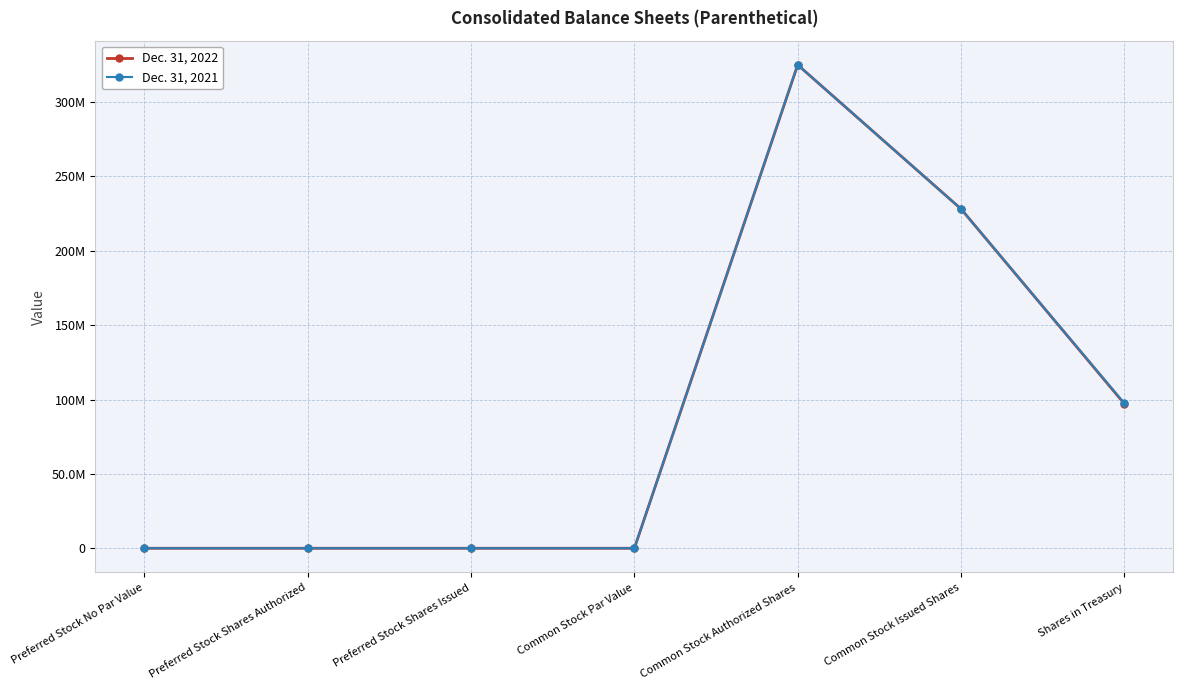

What are all the series names shown in the legend?

Dec. 31, 2022, Dec. 31, 2021